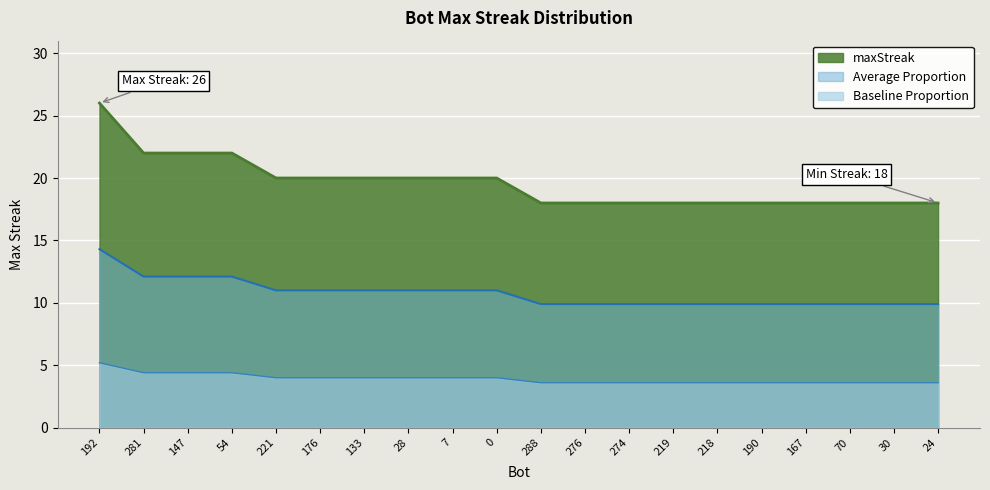

At which category does the chart reach its minimum across all series?

288